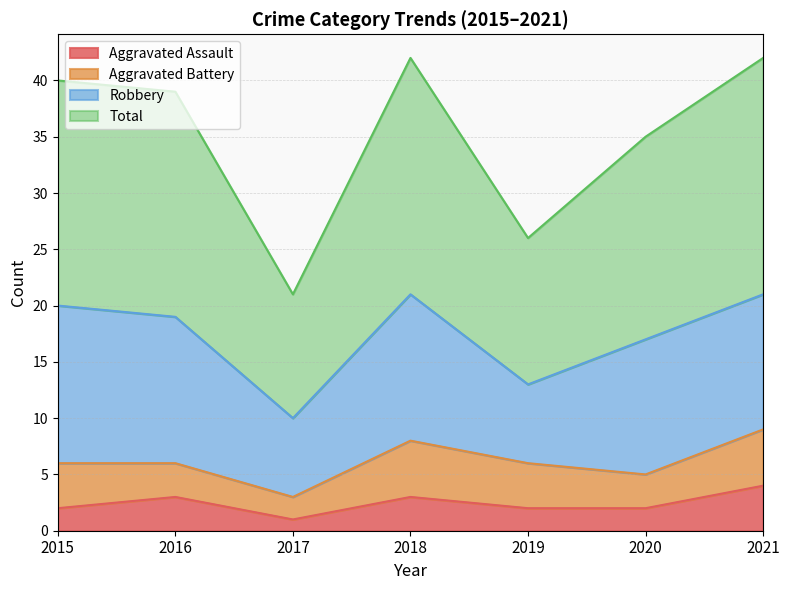

Where does the Aggravated Assault series first go above 2?

2016